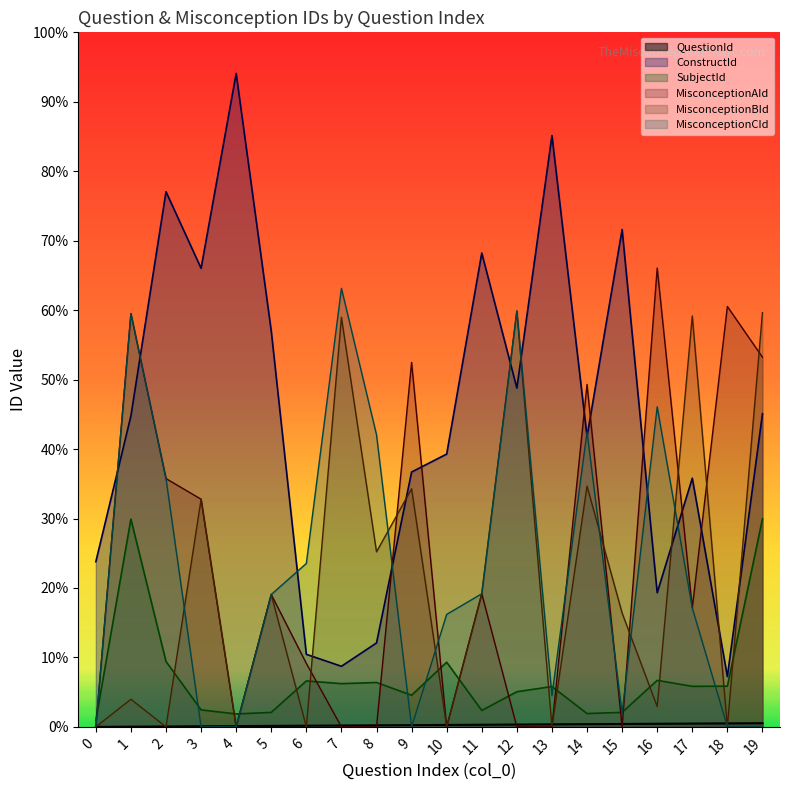

Reading left to right, extract all data points from this chart.

QuestionId: 0	1	2	3	4	5	6	7	8	9	10	11	12	13	14	15	16	17	18	19
ConstructId: 856	1612	2774	2377	3387	2052	376	314	435	1321	1414	2456	1756	3065	1505	2578	695	1289	261	1623
SubjectId: 33	1077	339	88	67	75	238	224	230	164	335	85	182	209	69	75	241	210	211	1078
MisconceptionAId: 0	2142	1287	1180	0	686	329	0	0	1889	0	690	0	0	1775	0	2378	616	2179	1916
MisconceptionBId: 0	143	0	1180	0	686	0	2123	907	1234	0	690	2156	0	1248	590	105	2130	0	2147
MisconceptionCId: 0	2142	1287	0	0	686	847	2273	1514	0	583	690	2156	161	1529	71	1659	616	0	0